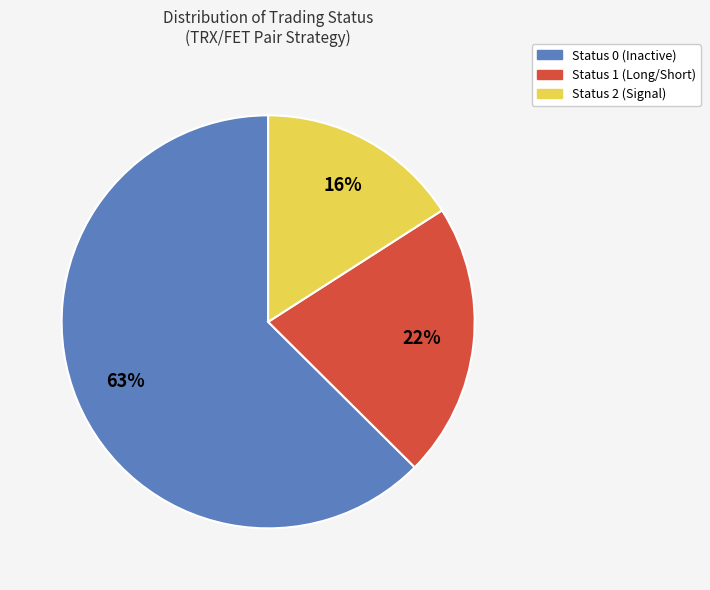

How many slices are in this pie chart?

3